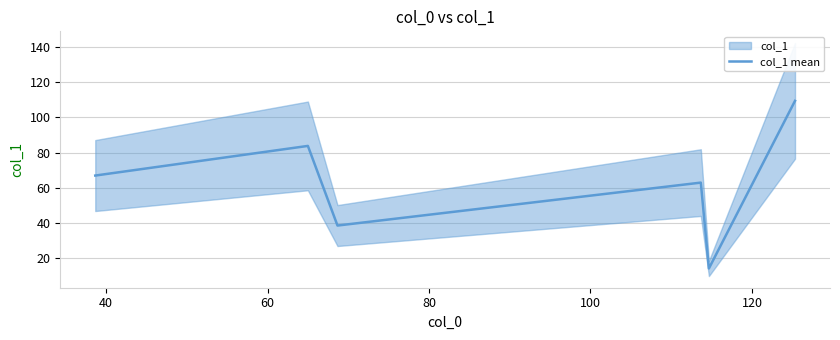

What is the highest value of the col_1 mean series?

109.3